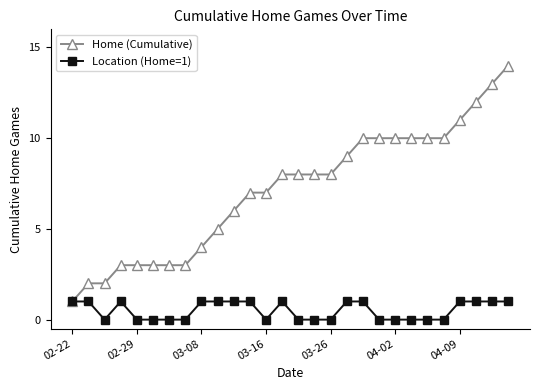

What is the value of the Home (Cumulative) point at the 22nd from the left?

10